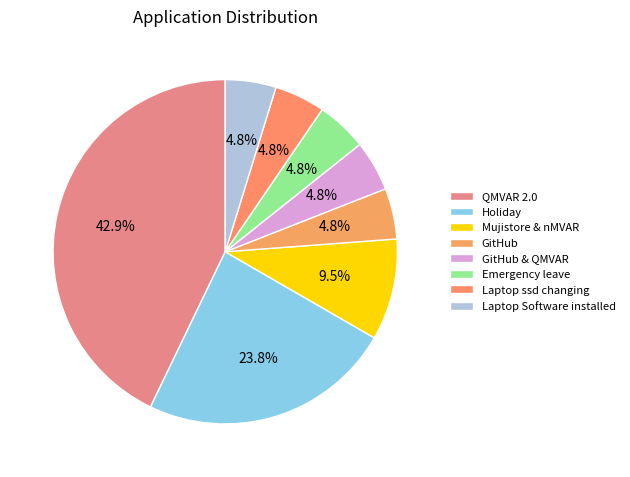

To the nearest percent, what is the difference between the GitHub and Laptop ssd changing slice percentages?

0%